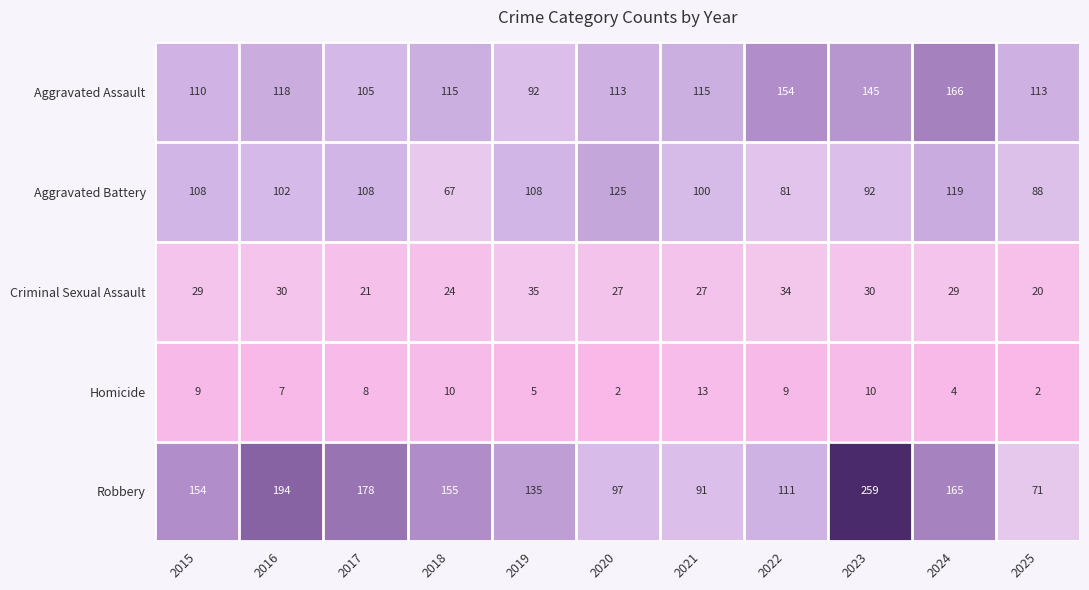

At which category does the chart reach its peak across all series?

2023